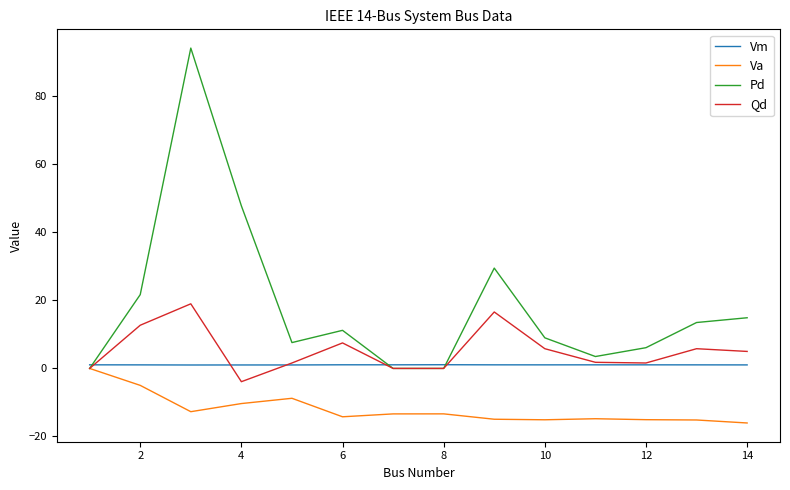

What is the maximum value shown in the chart?

94.2